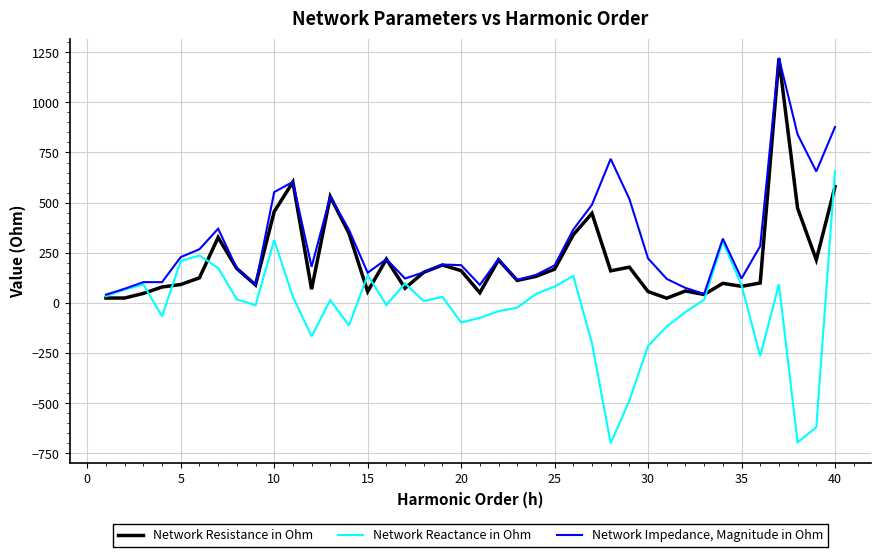

Which series has the widest spread of values?

Network Reactance in Ohm